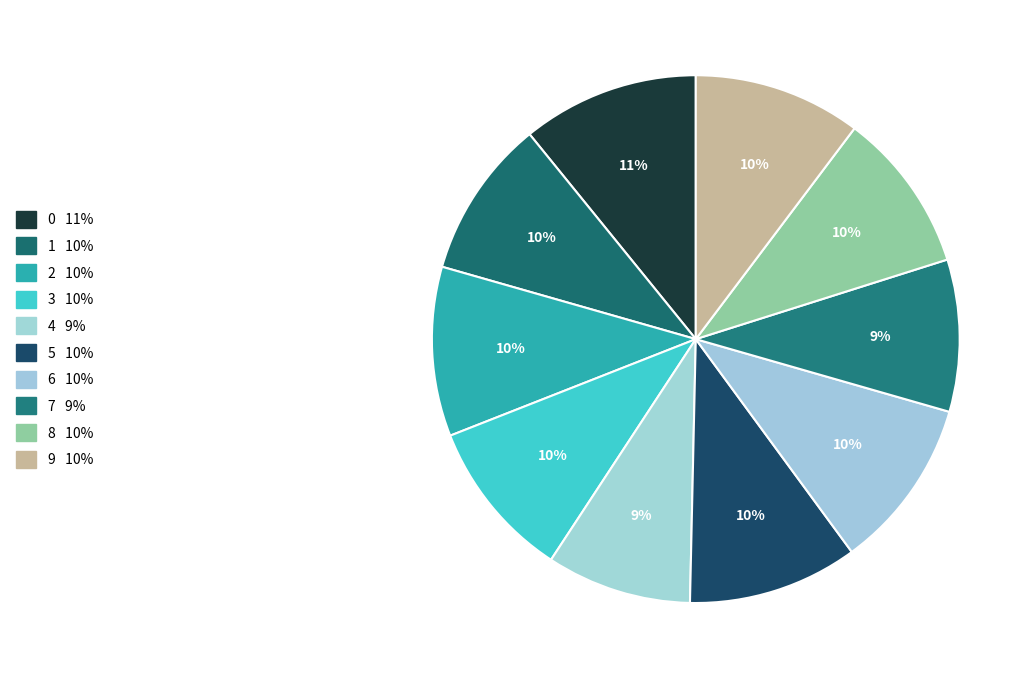

Which slice is the smallest?

4